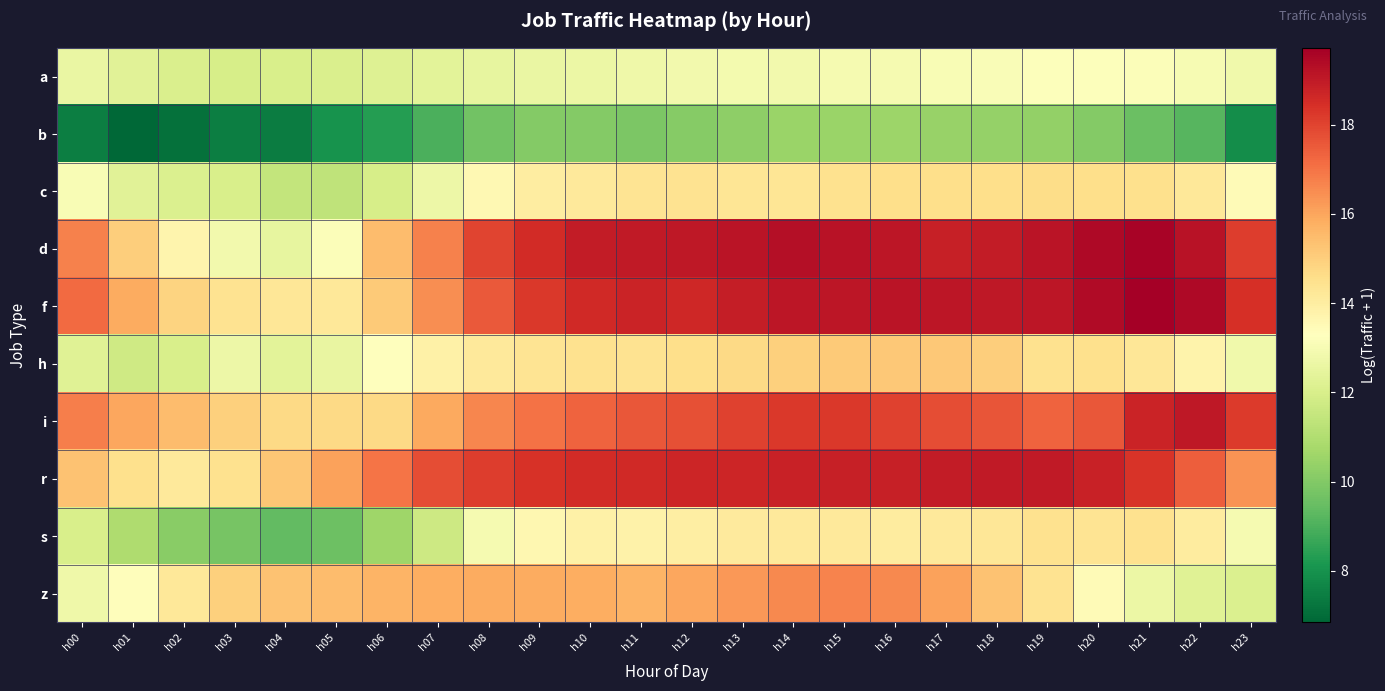

At which category is the sum across all series the highest?

h15